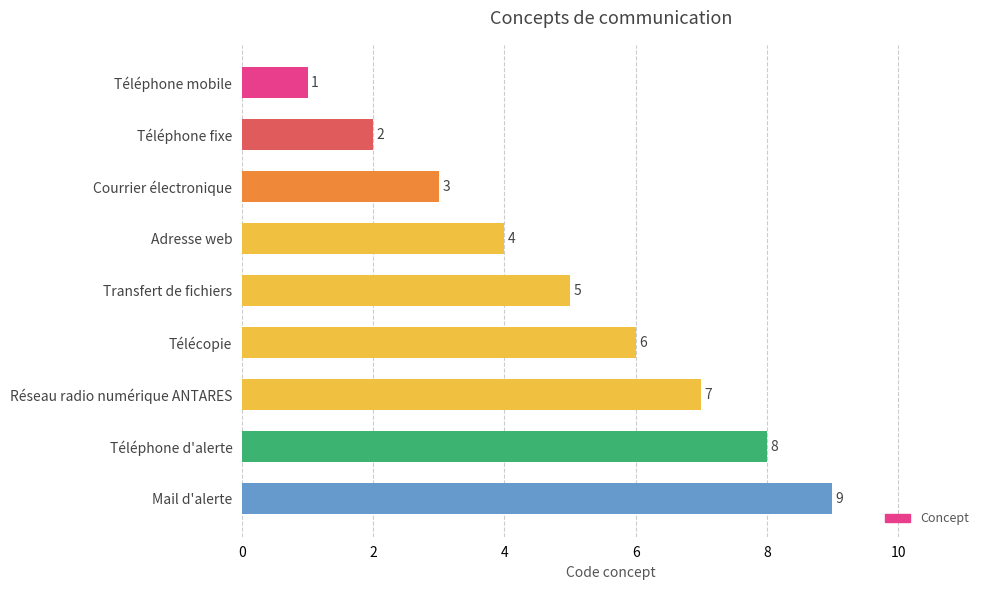

What is the change in value from Transfert de fichiers to Mail d'alerte?

+4